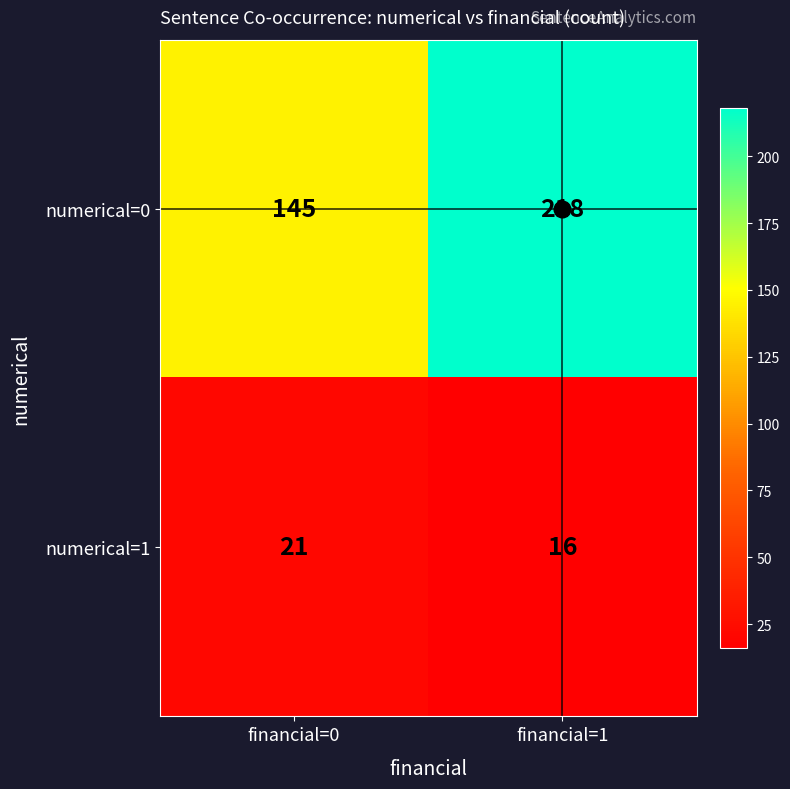

What is the total value across all series at financial=1?

234